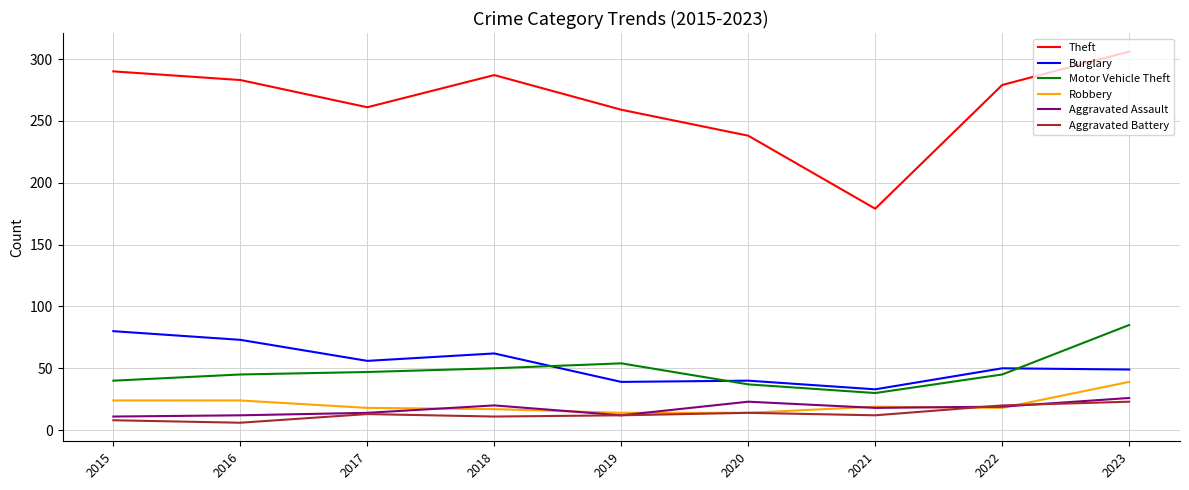

Which series has the widest spread of values?

Theft